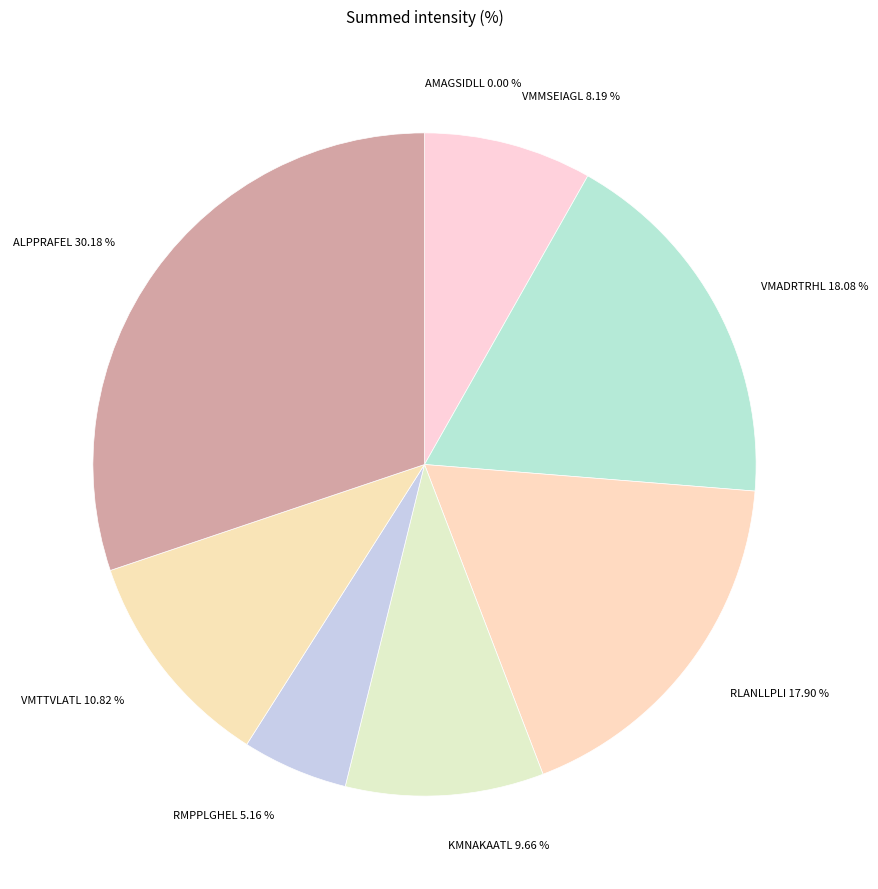

Which slice is the largest?

ALPPRAFEL